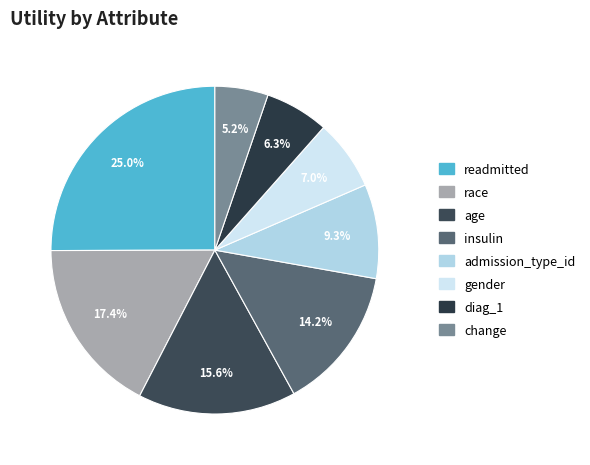

Count the number of slices in the pie.

8